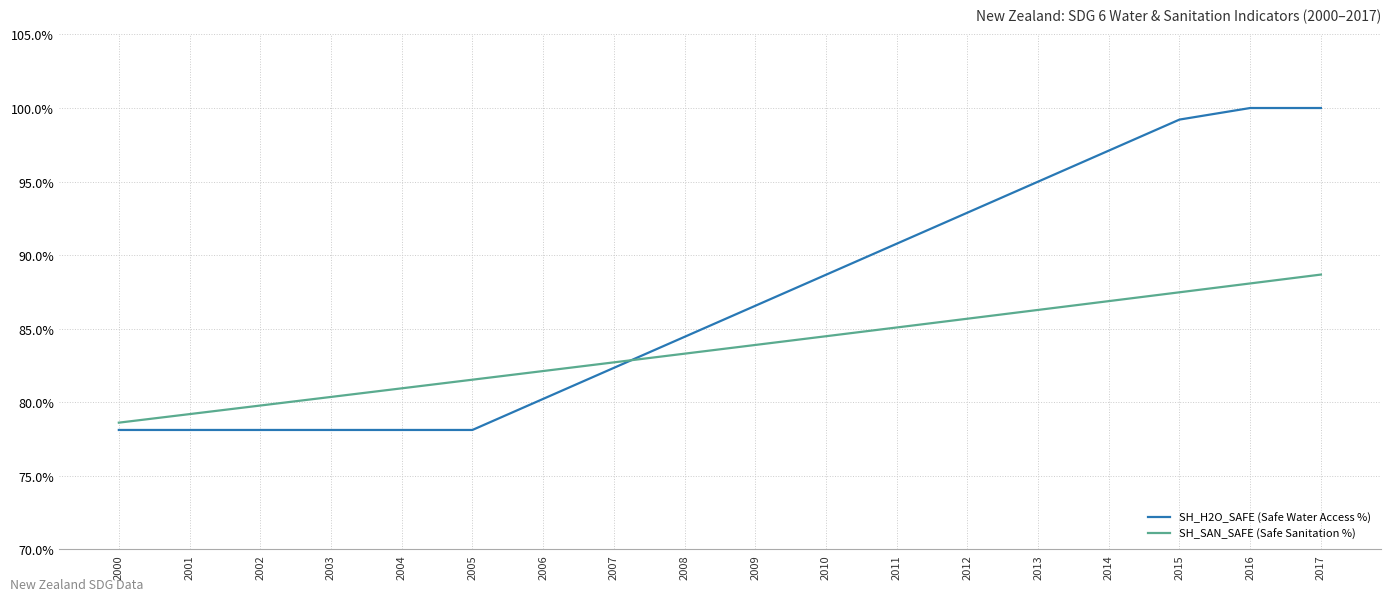

After their last crossing, which series has the higher values: SH_SAN_SAFE (Safe Sanitation %) or SH_H2O_SAFE (Safe Water Access %)?

SH_H2O_SAFE (Safe Water Access %)